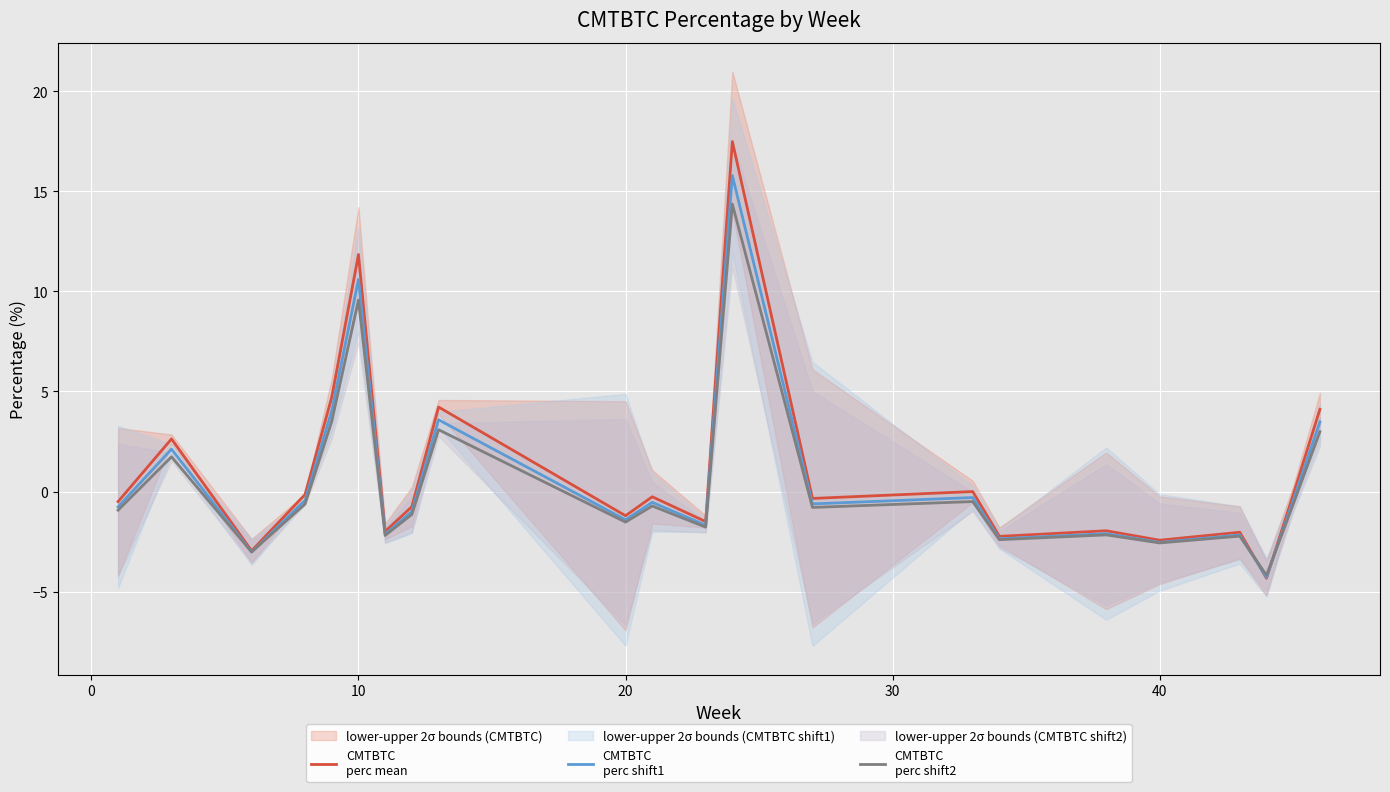

What is the greatest value displayed?

17.5